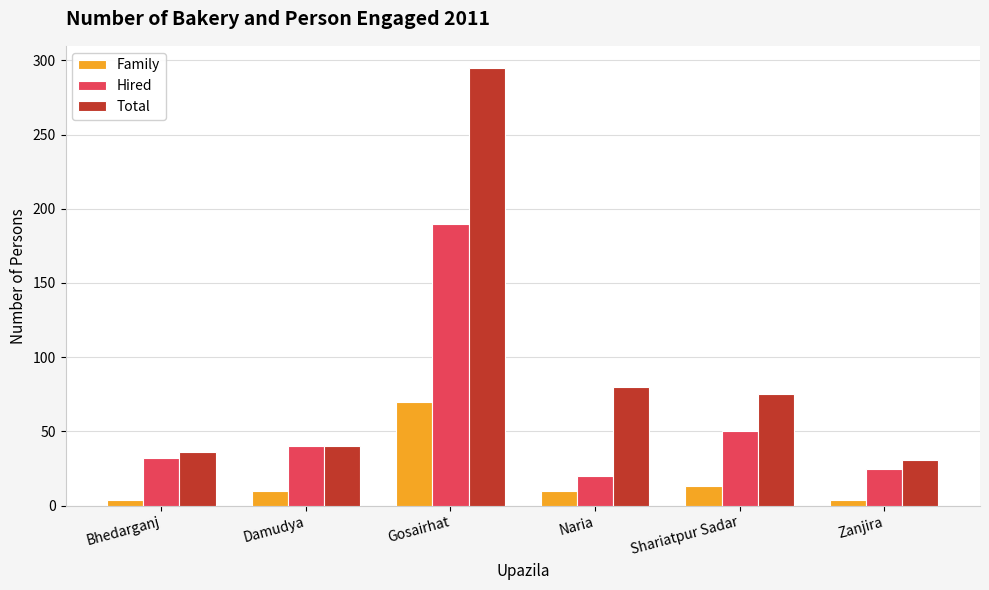

What are all the series names shown in the legend?

Family, Hired, Total